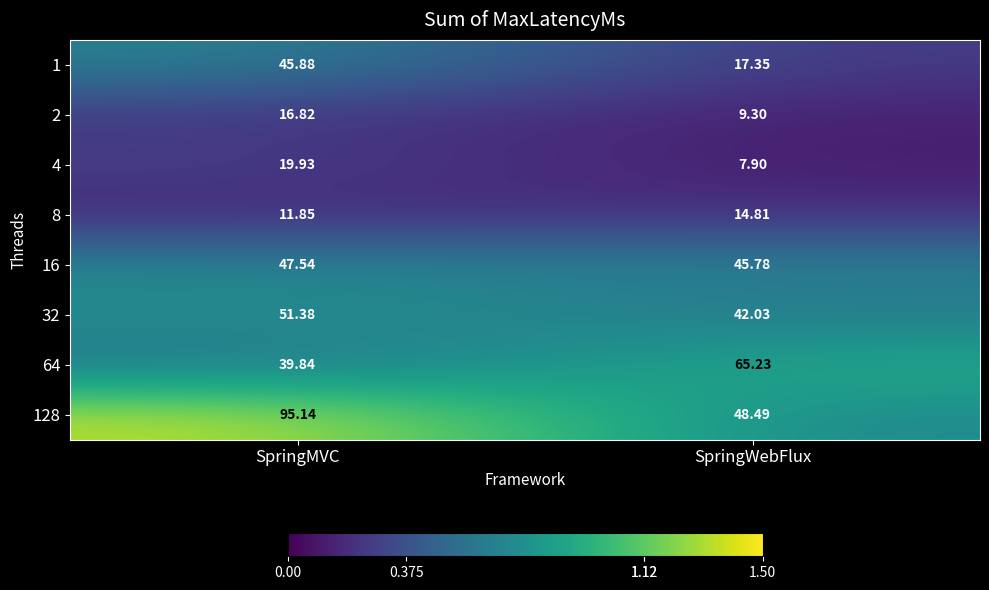

At which label does 32 reach its minimum?

SpringWebFlux